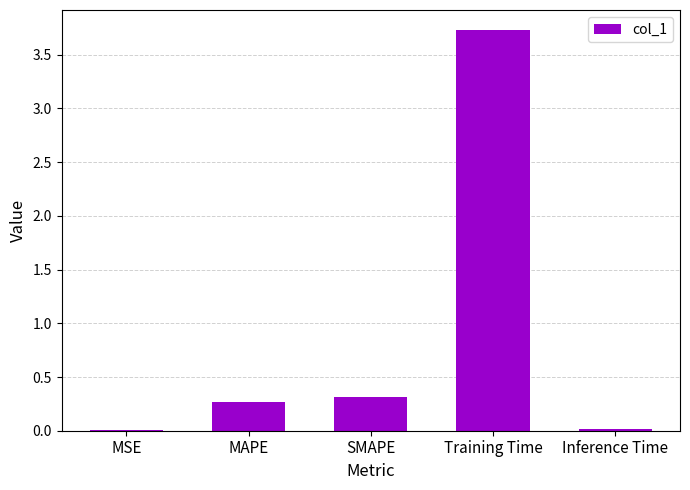

The chart shows a value of 0.0 at Inference Time. True or false?

True